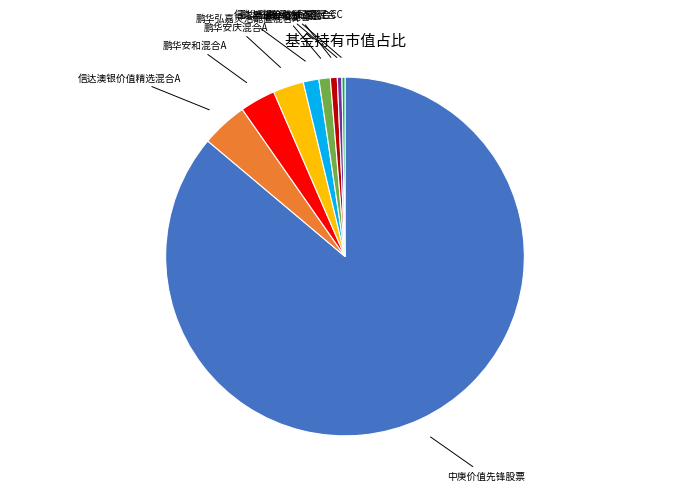

True or false: 鹏华安庆混合C accounts for 12% of the total.

False